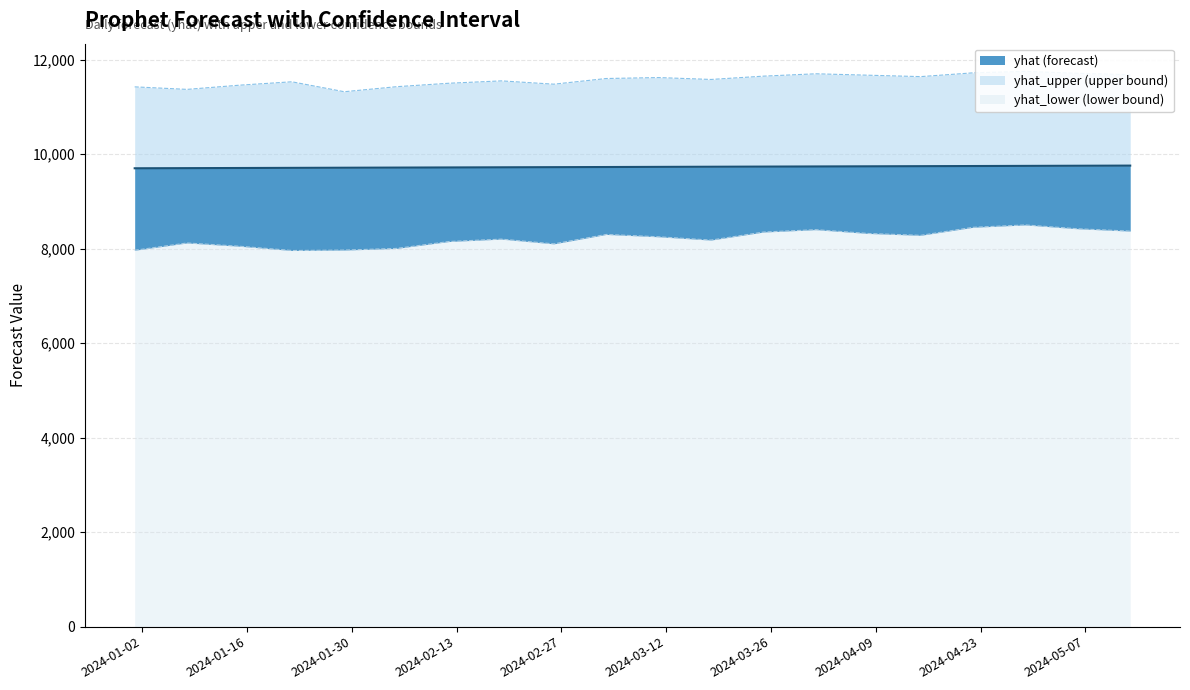

Is the value of yhat at 2024-03-11 greater than the value of yhat_upper at 2024-02-05?

No